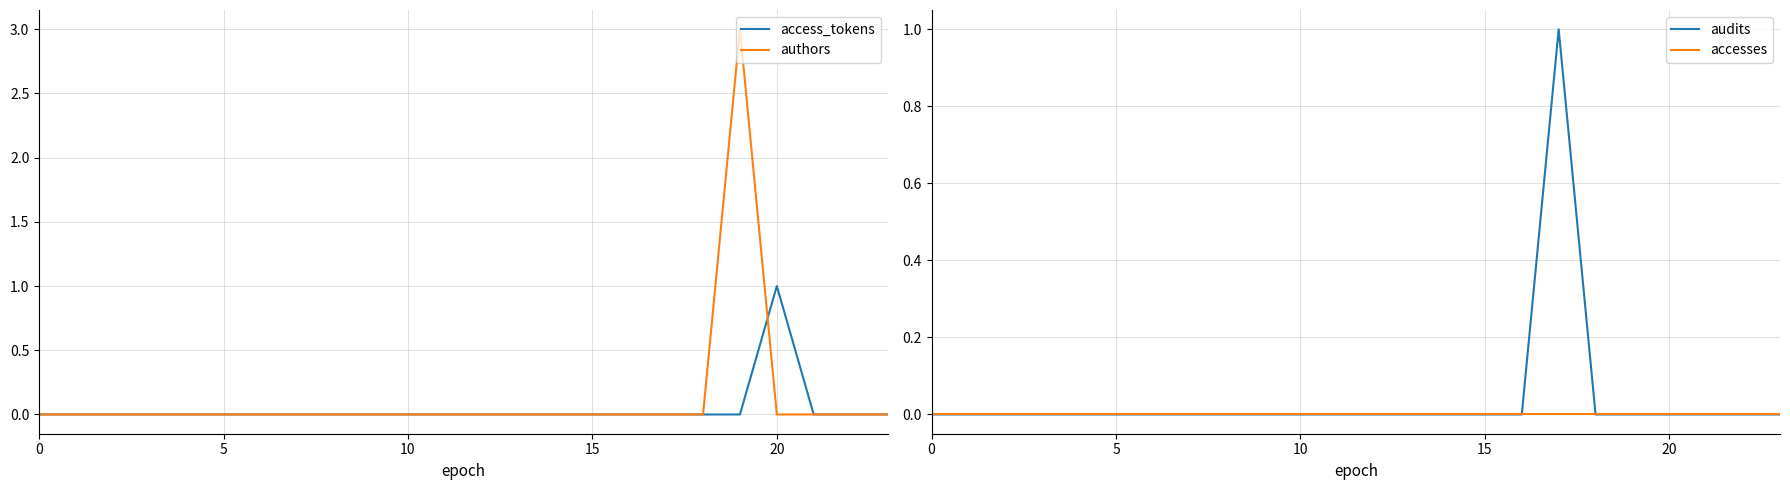

How many categories are shown in the chart?

24